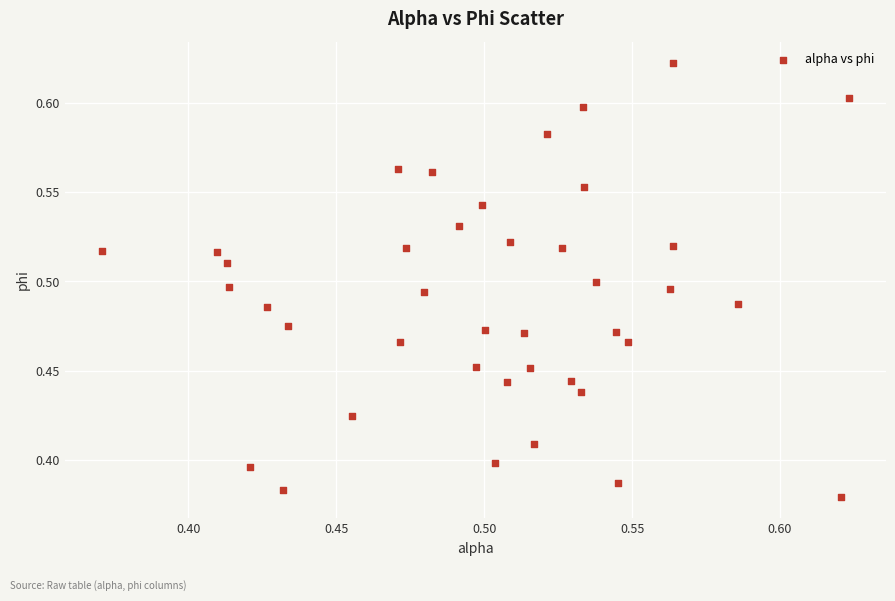

What is the range of X values (max minus min)?

0.3